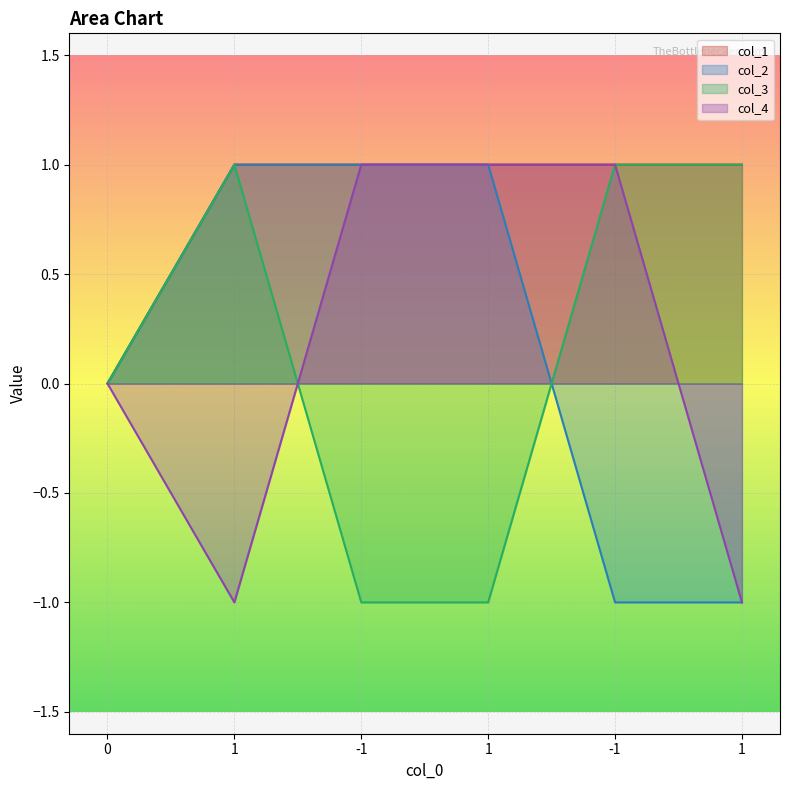

Rank the categories by col_1 value from highest to lowest.

1, -1, 1, -1, 1, 0